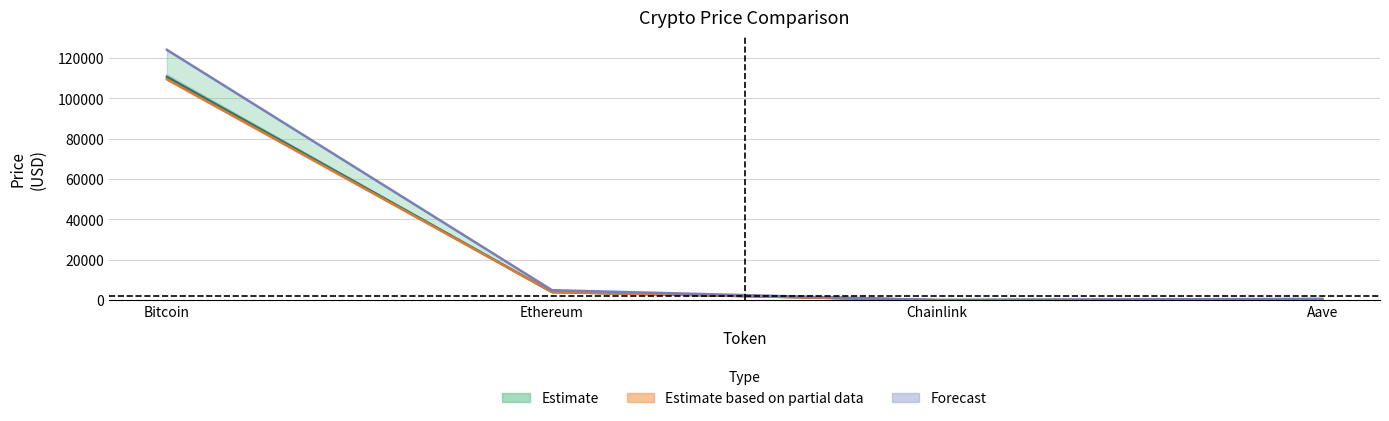

True or false: price24hAgo has more than 2 interior local peaks.

False